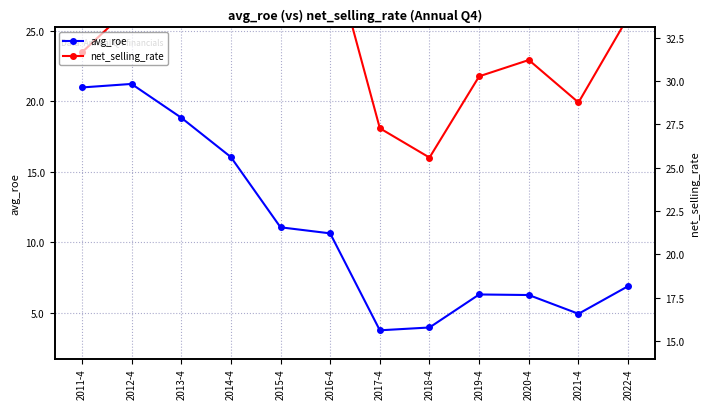

List the series in order of their peak value, highest first.

net_selling_rate, avg_roe